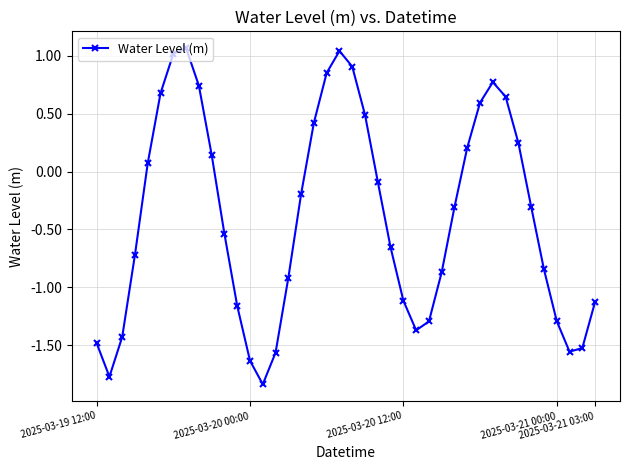

What is the average value?

-0.4